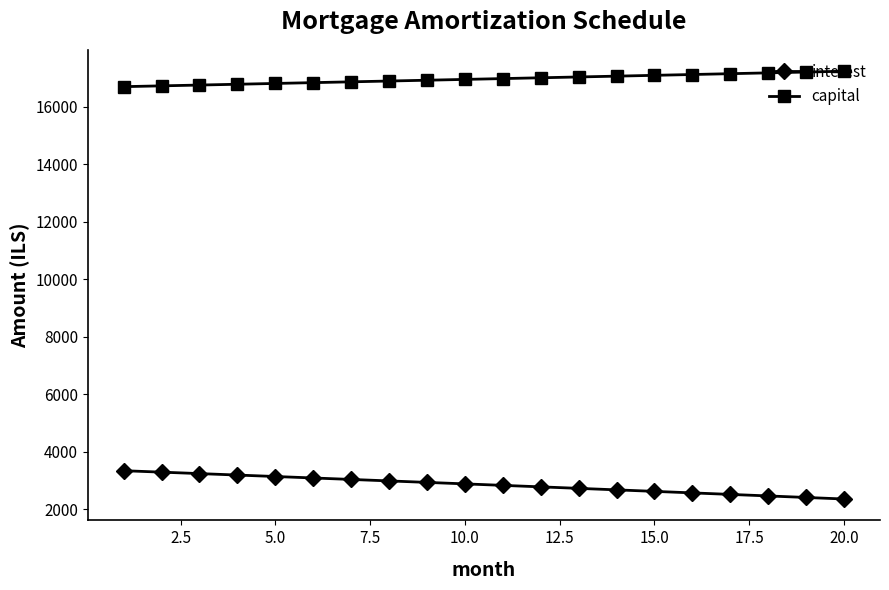

Which series has the largest total across all categories?

capital